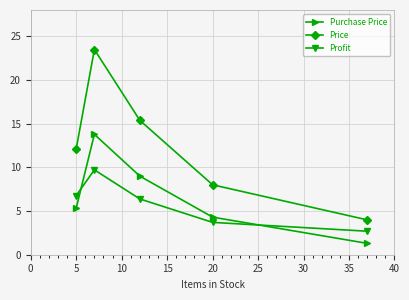

How many values in the Purchase Price series exceed 5?

3